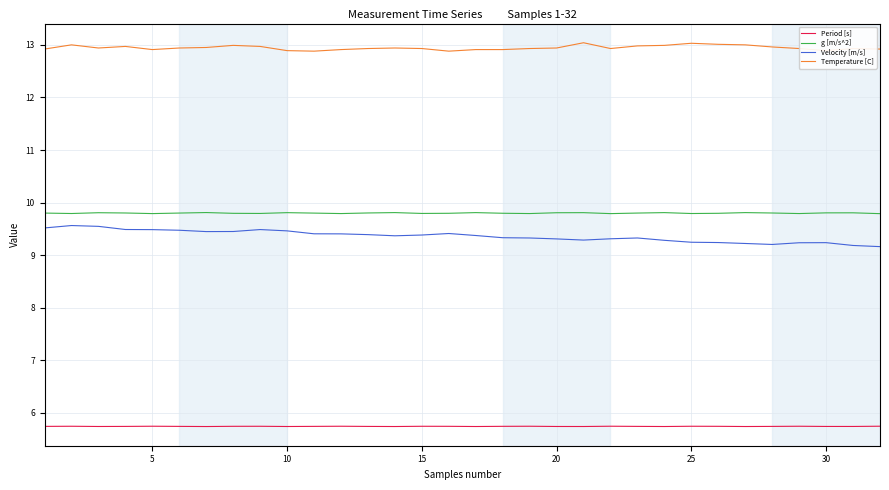

What is the smallest value displayed?

5.7